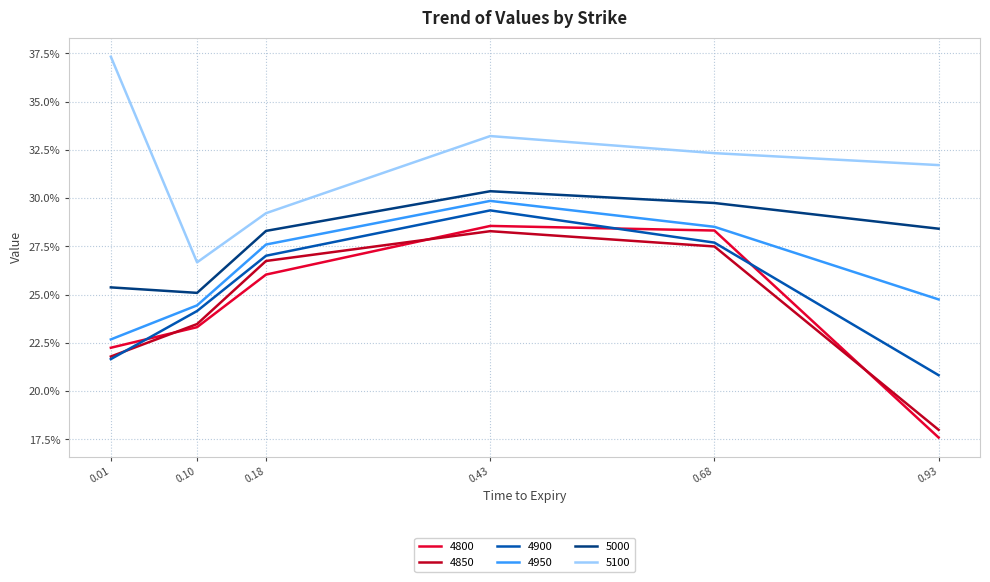

Does the chart display data point markers on the line(s)?

No